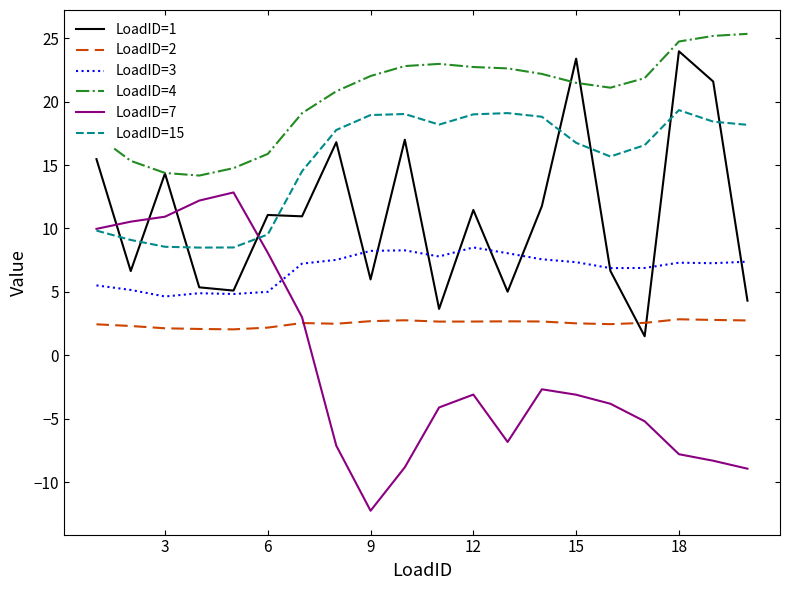

How many lines are shown in the chart?

6